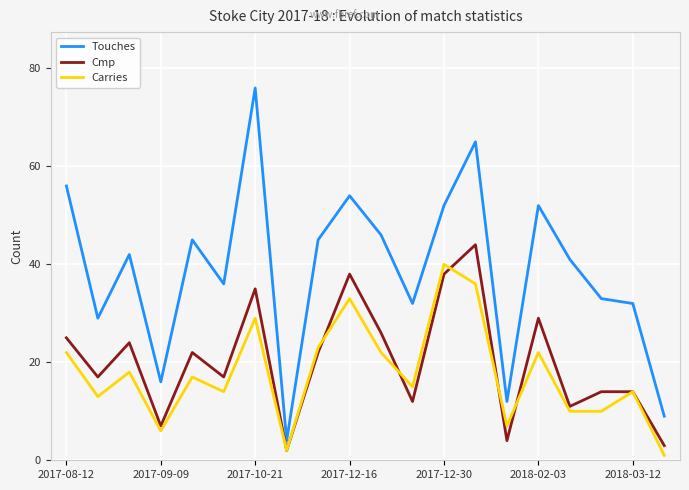

True or false: Touches and Cmp intersect in this chart.

False